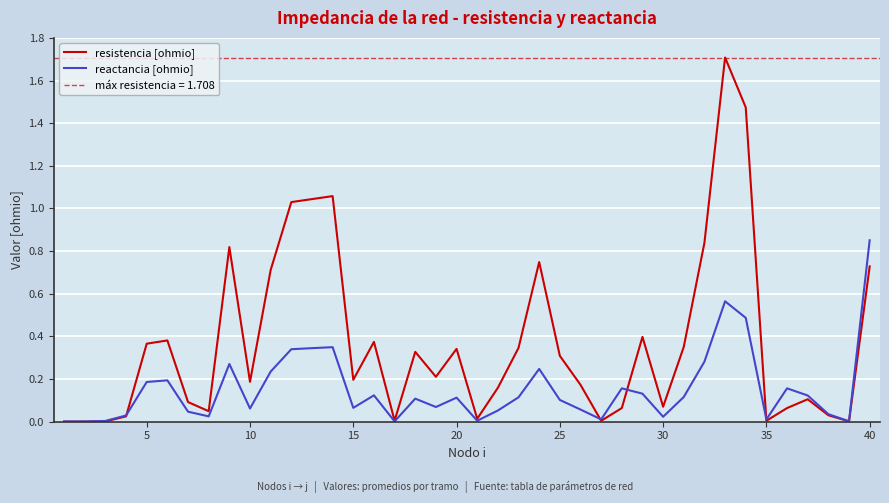

How many interior local peaks does the resistencia [ohmio] series have?

10